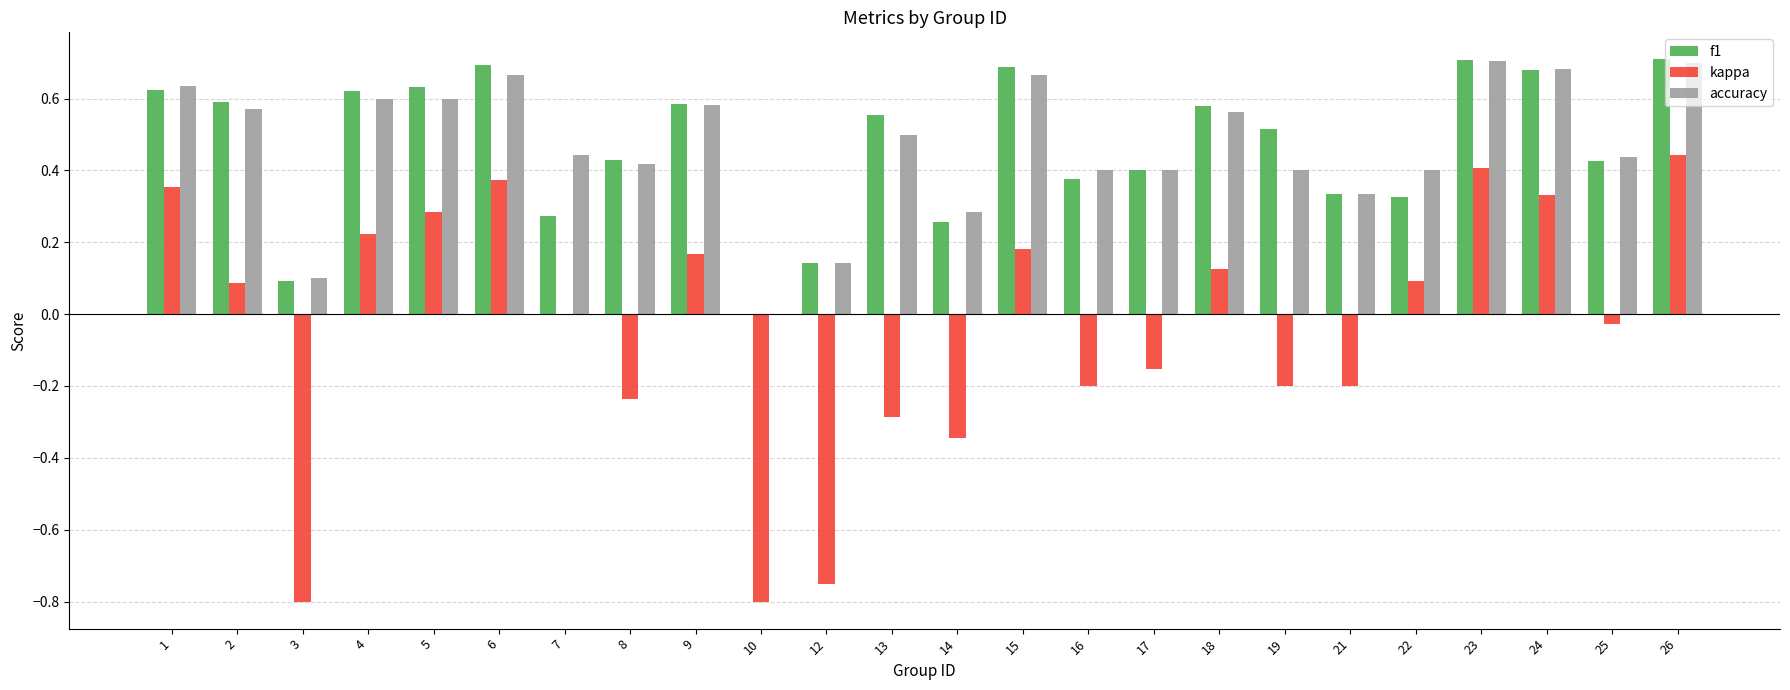

What is the total value across all series at 5?

1.5